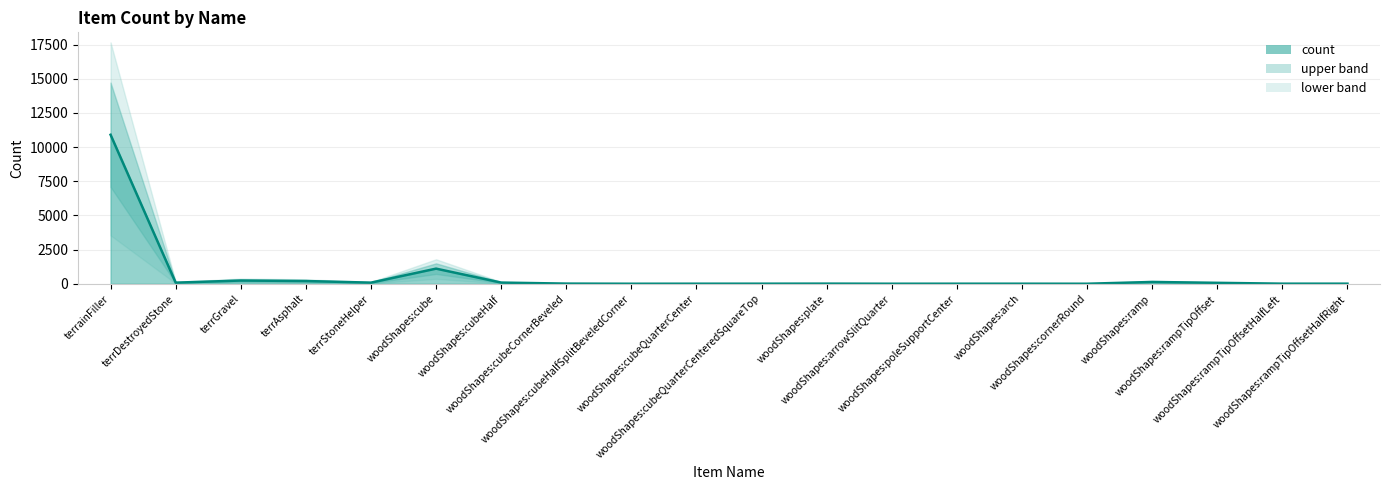

The chart shows a value of 343 at terrGravel. True or false?

False